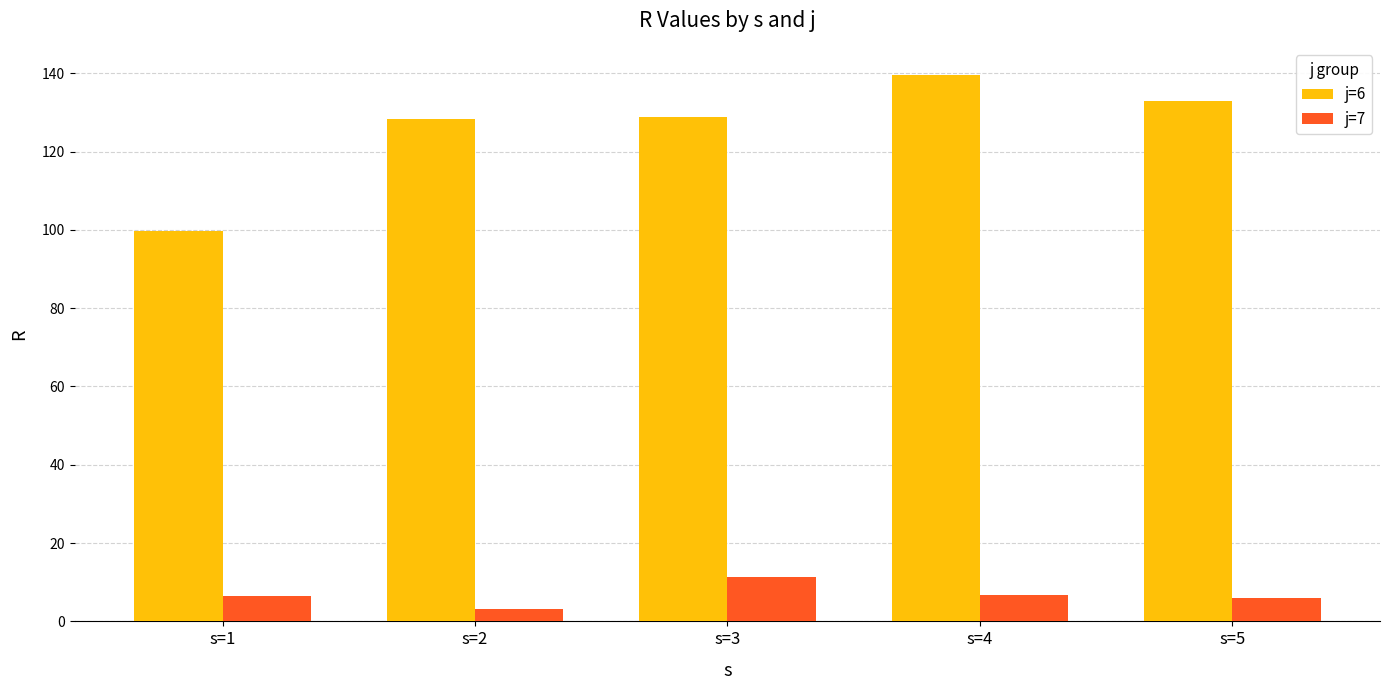

At s=2, list the series in order from largest to smallest.

j=6, j=7